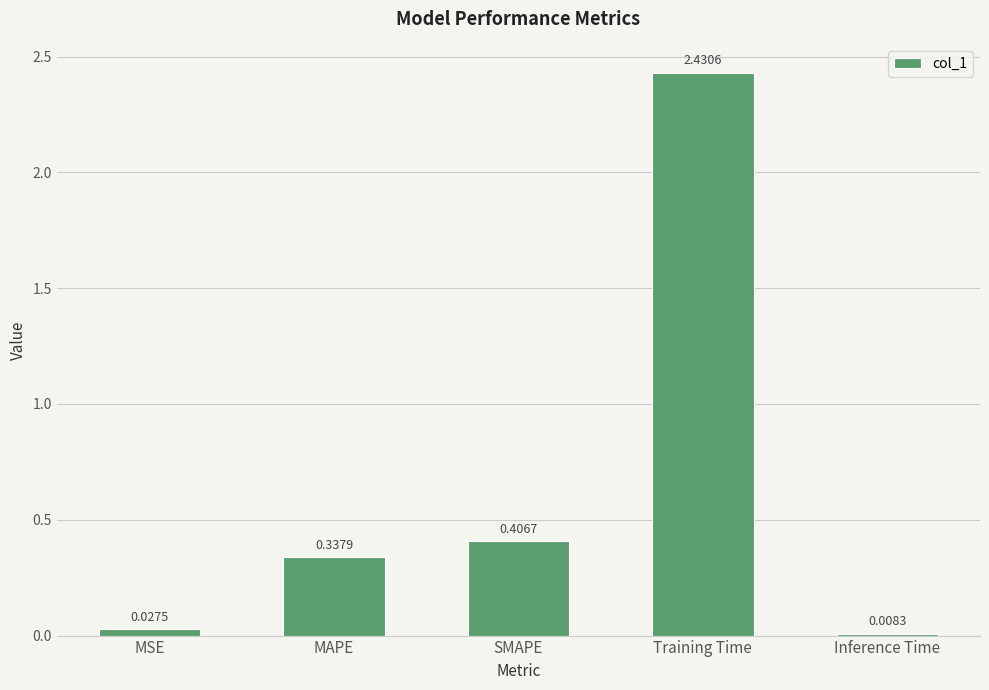

What is the average value?

0.6